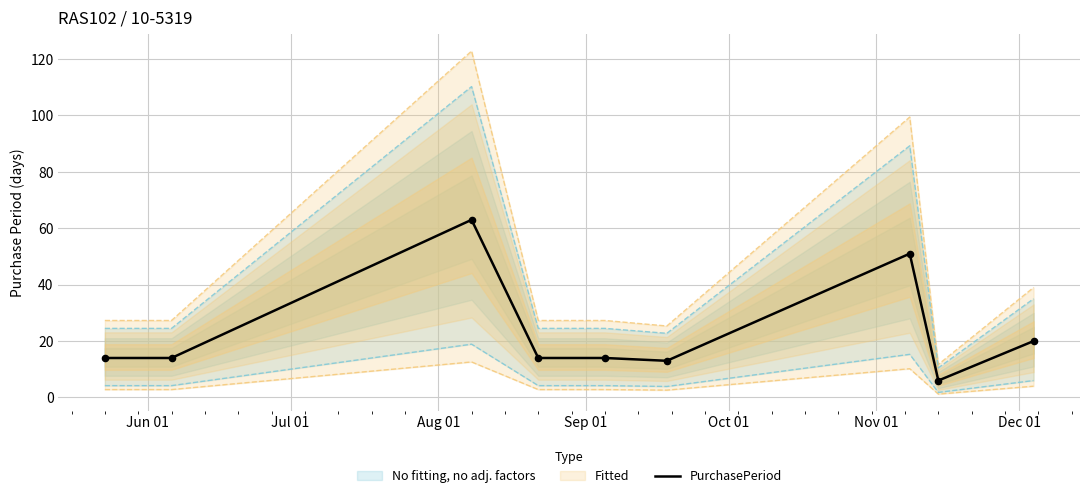

What is the minimum value for PurchasePeriod?

6